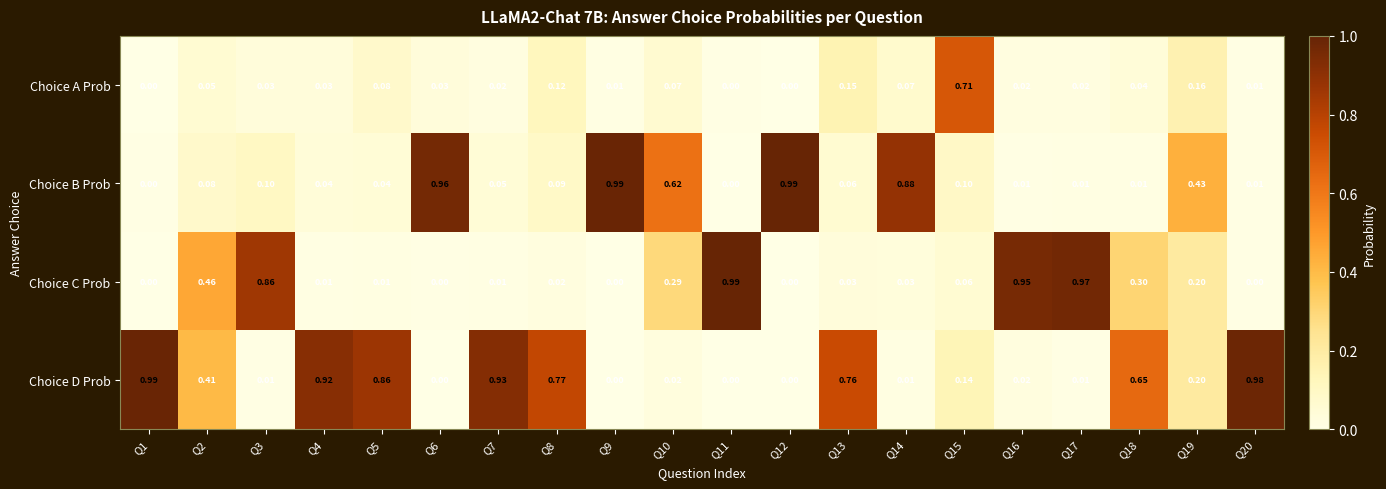

Is the value of Choice D Prob at Q10 greater than the value of Choice B Prob at Q3?

No